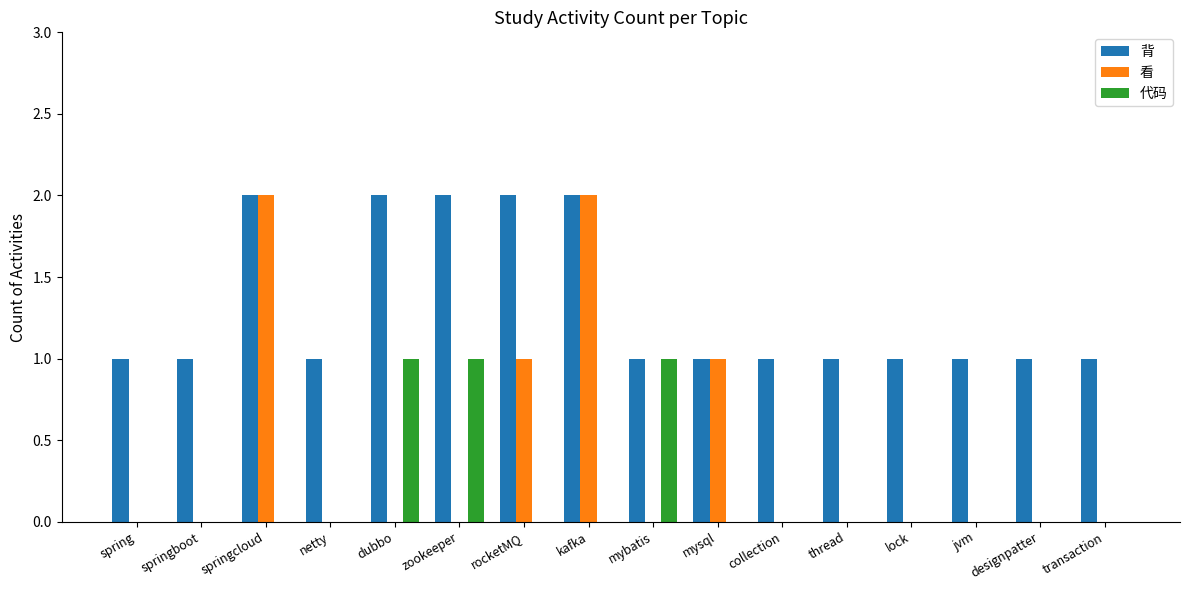

Which series has the widest spread of values?

看